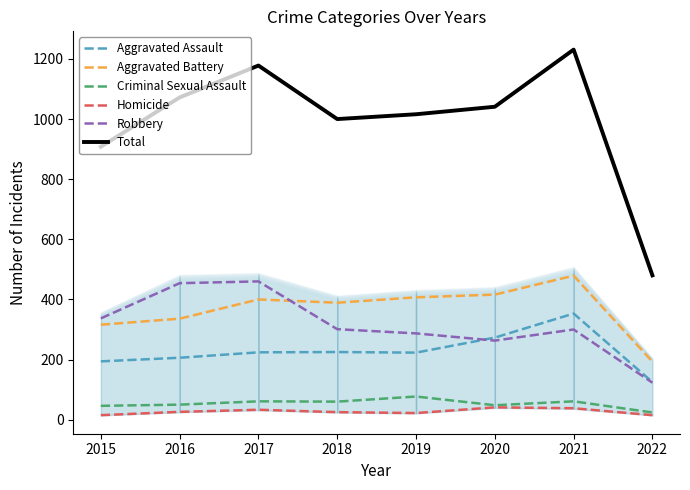

List the labels in order of Homicide value, largest first.

2020, 2021, 2017, 2016, 2018, 2019, 2015, 2022